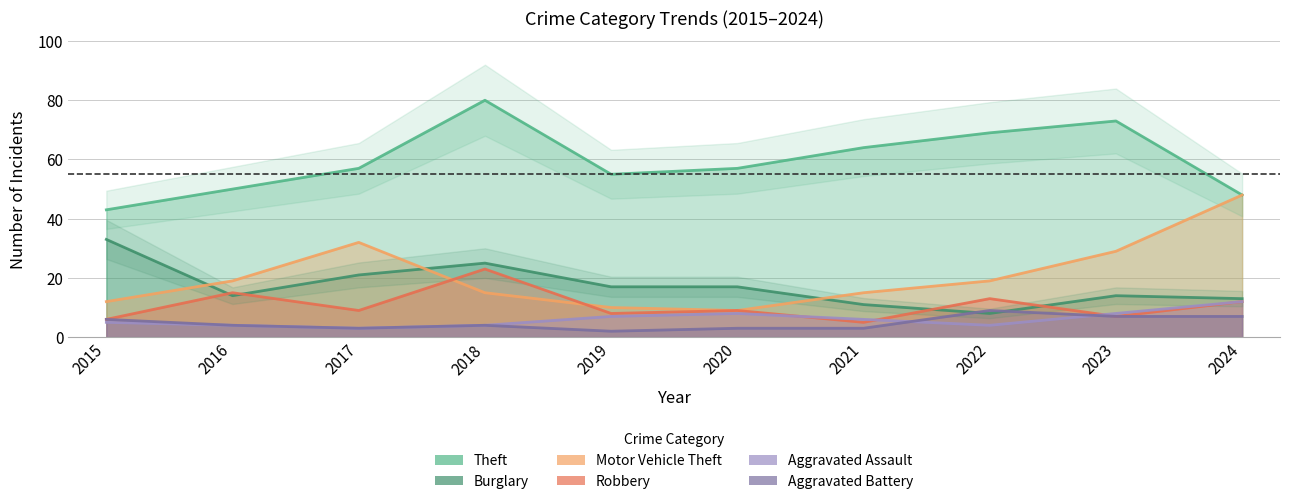

Which series has the widest spread of values?

Motor Vehicle Theft